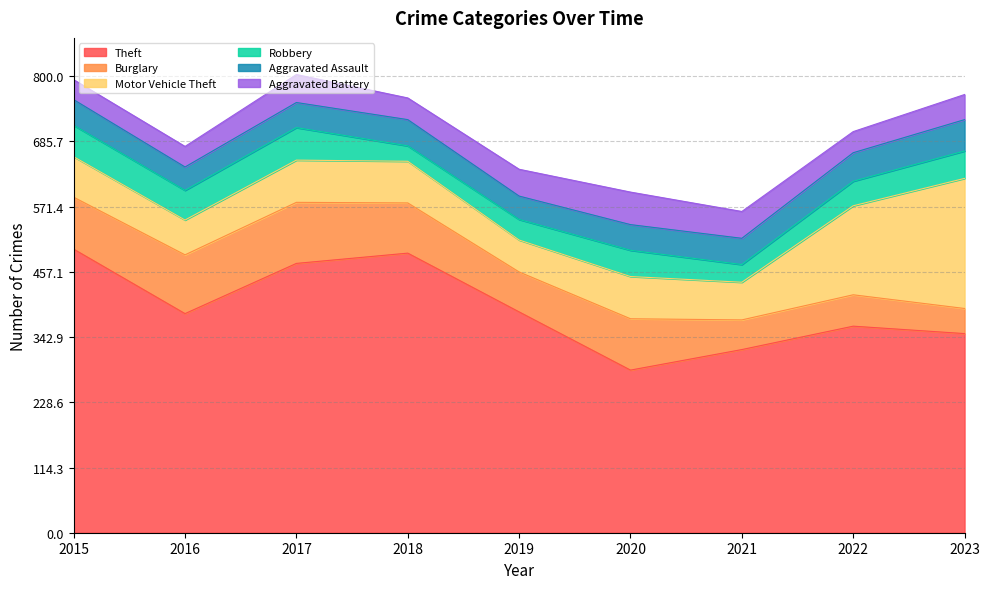

What is the maximum value for Aggravated Battery?

57